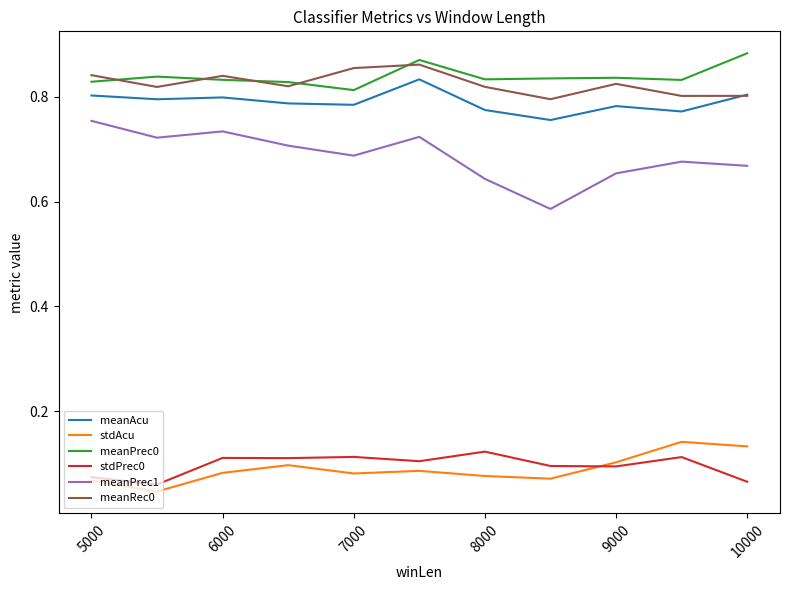

Which series has the largest range (max minus min)?

meanPrec1